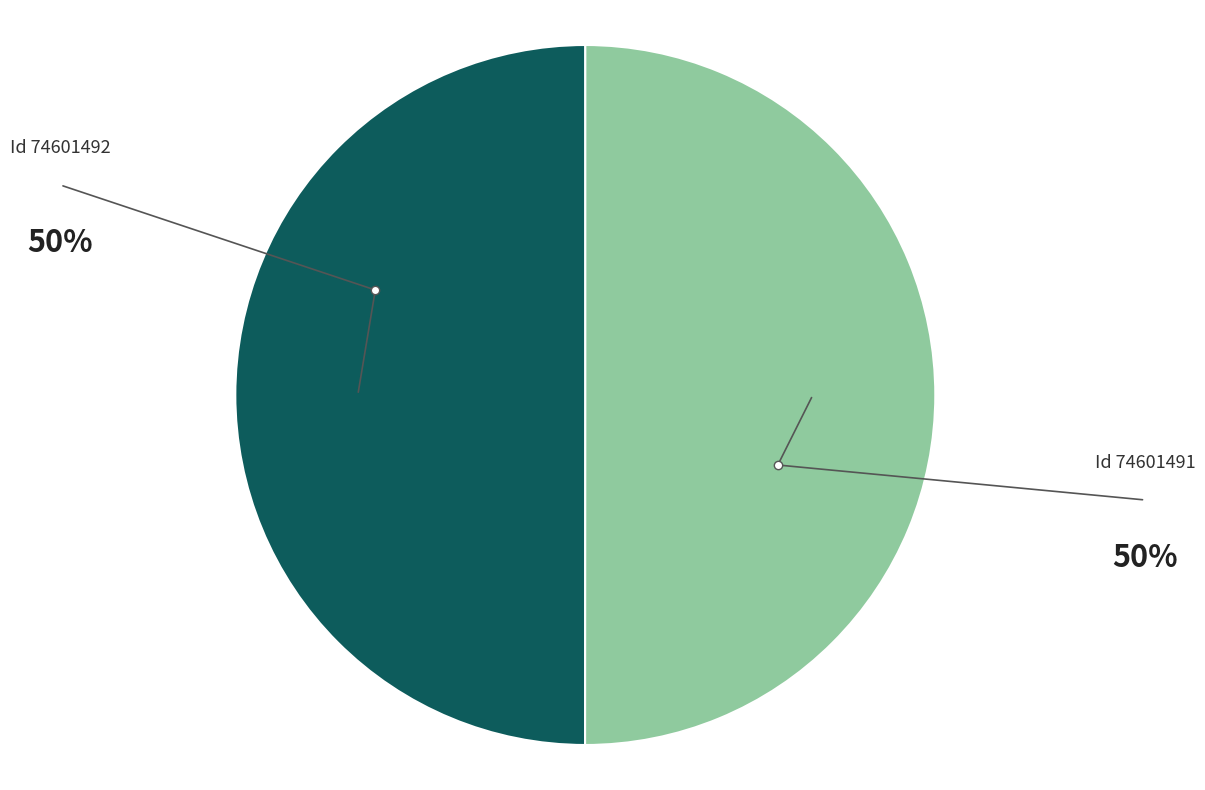

Which category has the biggest portion of the pie?

74601491